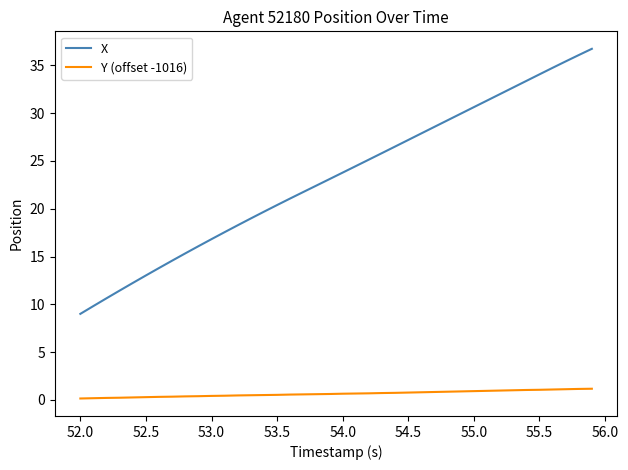

True or false: Y (offset -1016) and X intersect in this chart.

False